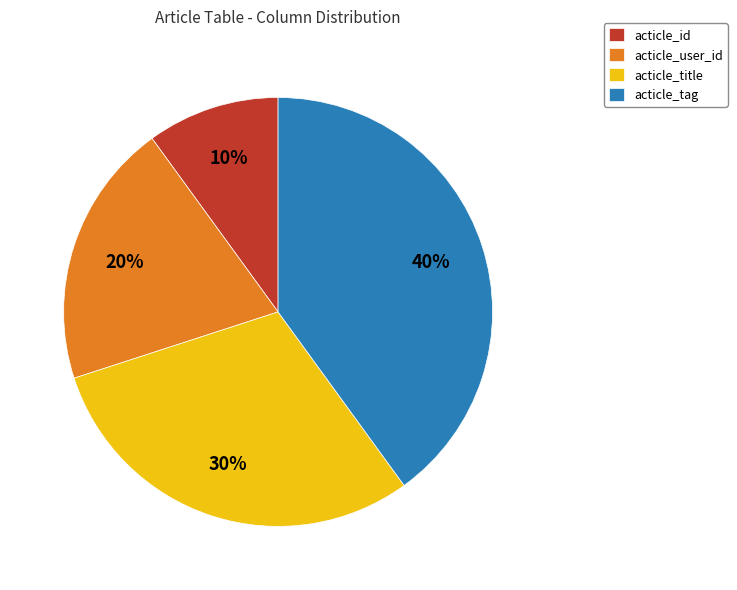

Rank the categories by value from highest to lowest.

acticle_tag, acticle_title, acticle_user_id, acticle_id